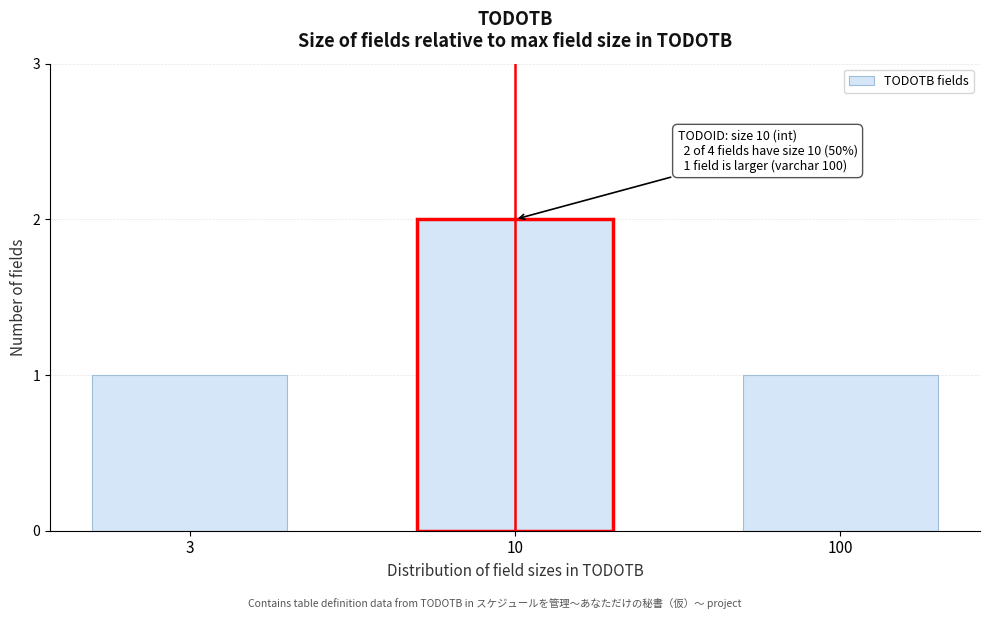

Reading left to right, transcribe all the data shown in this chart.

1	2	1